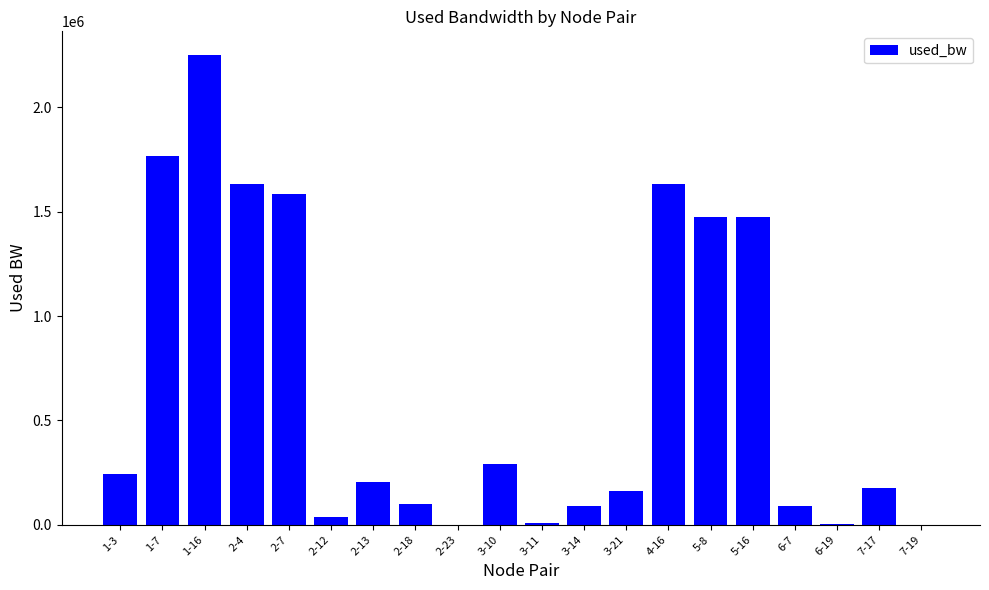

What is the change in value from 6-7 to 7-17?

+82226.5